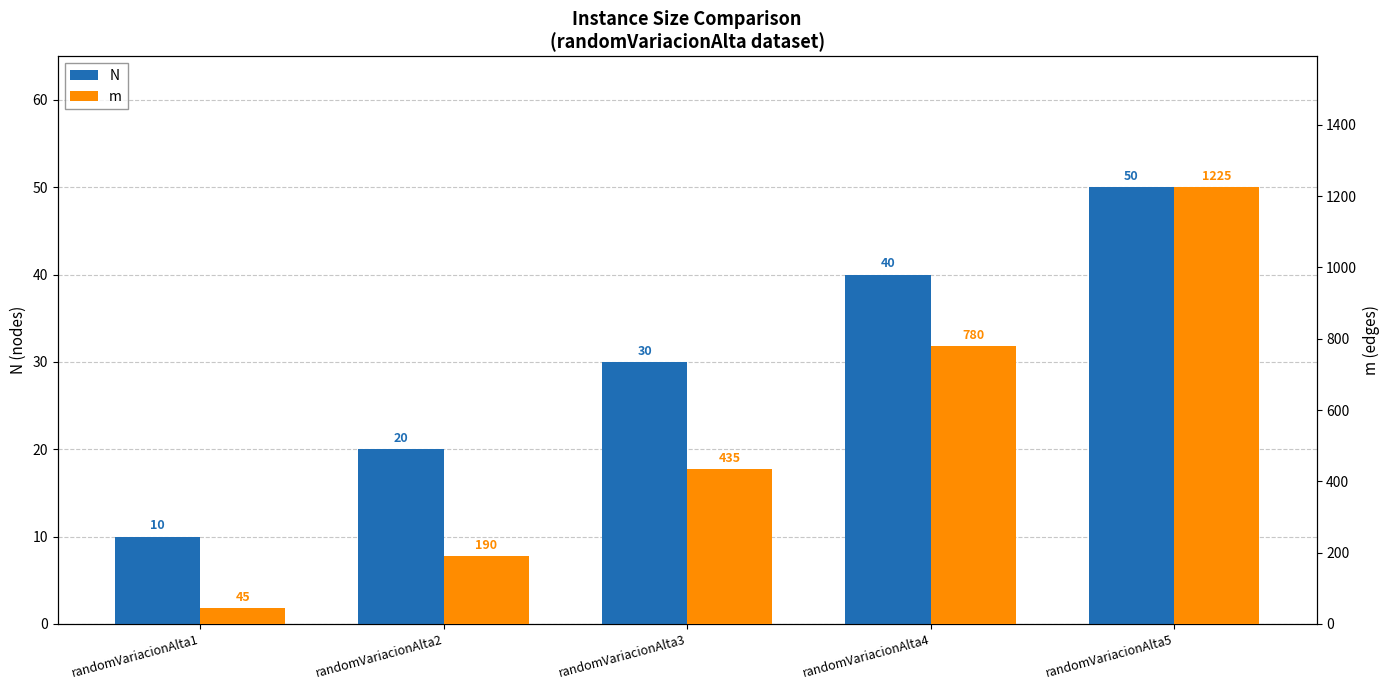

Reading left to right, extract all data points from this chart.

N: randomVariacionAlta1=10	randomVariacionAlta2=20	randomVariacionAlta3=30	randomVariacionAlta4=40	randomVariacionAlta5=50
m: randomVariacionAlta1=45	randomVariacionAlta2=190	randomVariacionAlta3=435	randomVariacionAlta4=780	randomVariacionAlta5=1225